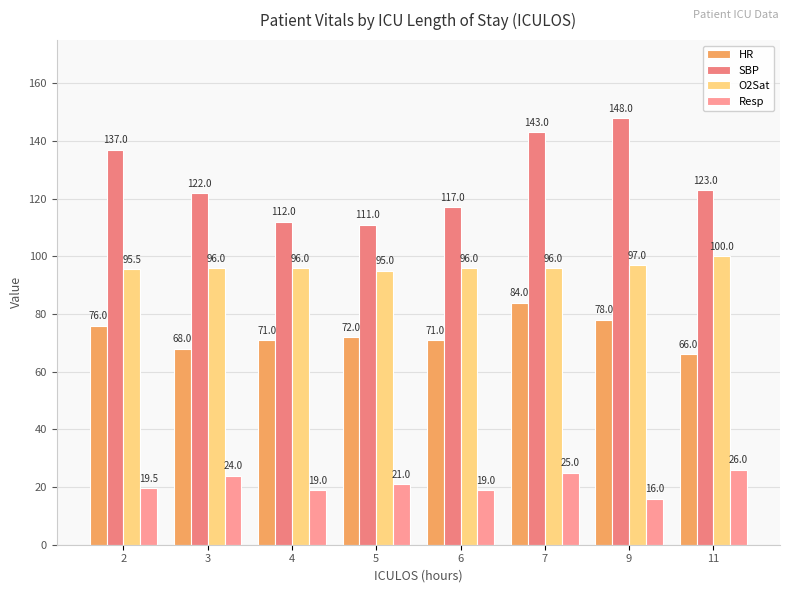

Reading right to left, what are all the values shown in this chart?

HR: 66.0	78.0	84.0	71.0	72.0	71.0	68.0	76.0
SBP: 123.0	148.0	143.0	117.0	111.0	112.0	122.0	137.0
O2Sat: 100.0	97.0	96.0	96.0	95.0	96.0	96.0	95.5
Resp: 26.0	16.0	25.0	19.0	21.0	19.0	24.0	19.5